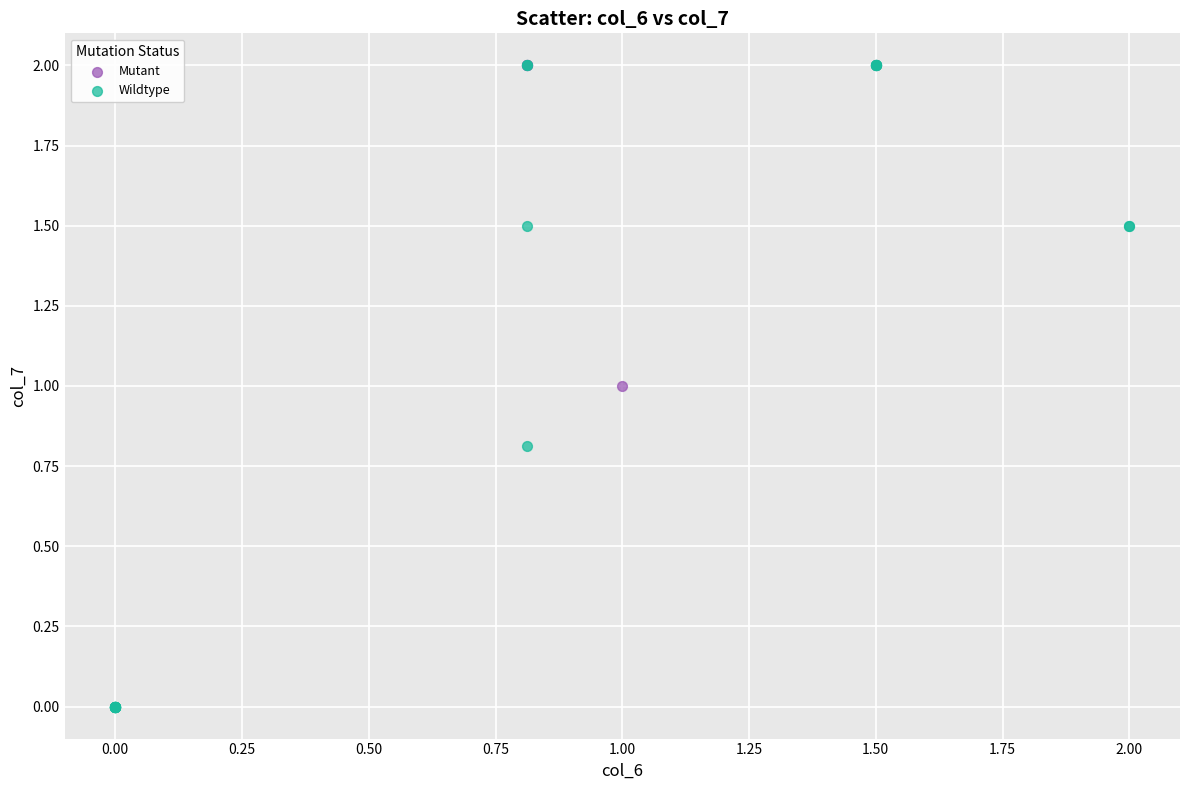

Which series has the largest Y range (max minus min)?

Wildtype